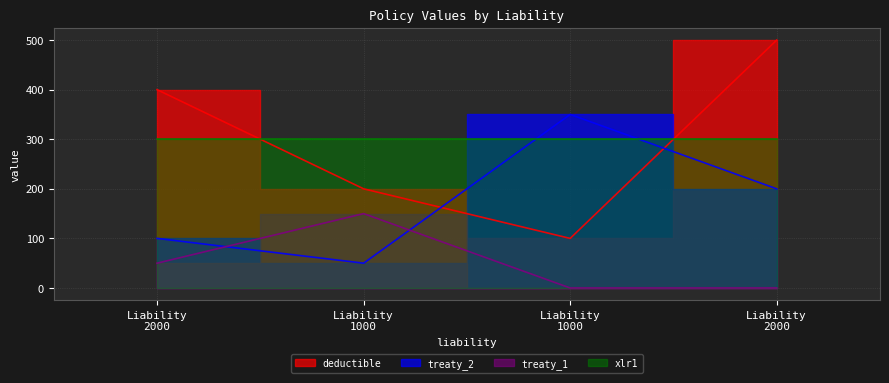

What is the average value of the treaty_2 series?

175